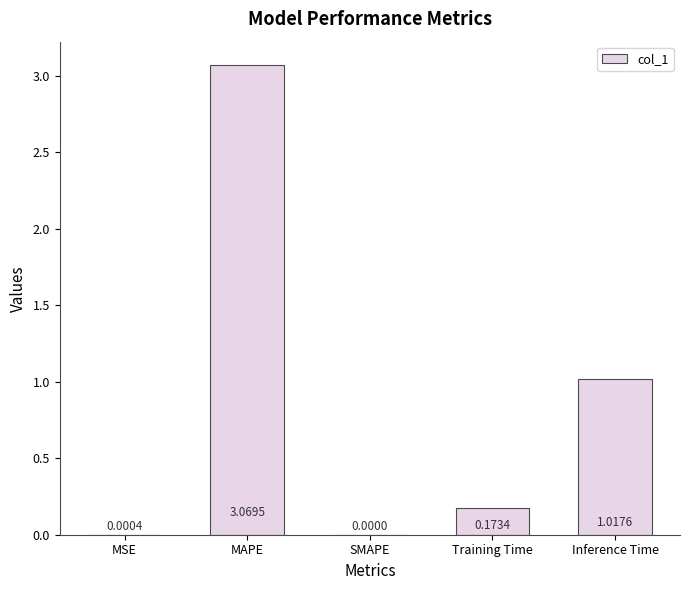

What is the sum of all values?

4.3